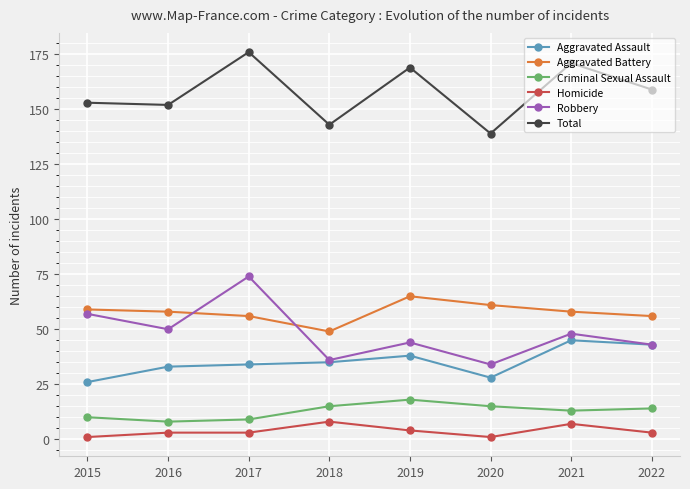

Count the number of data series in this chart.

6